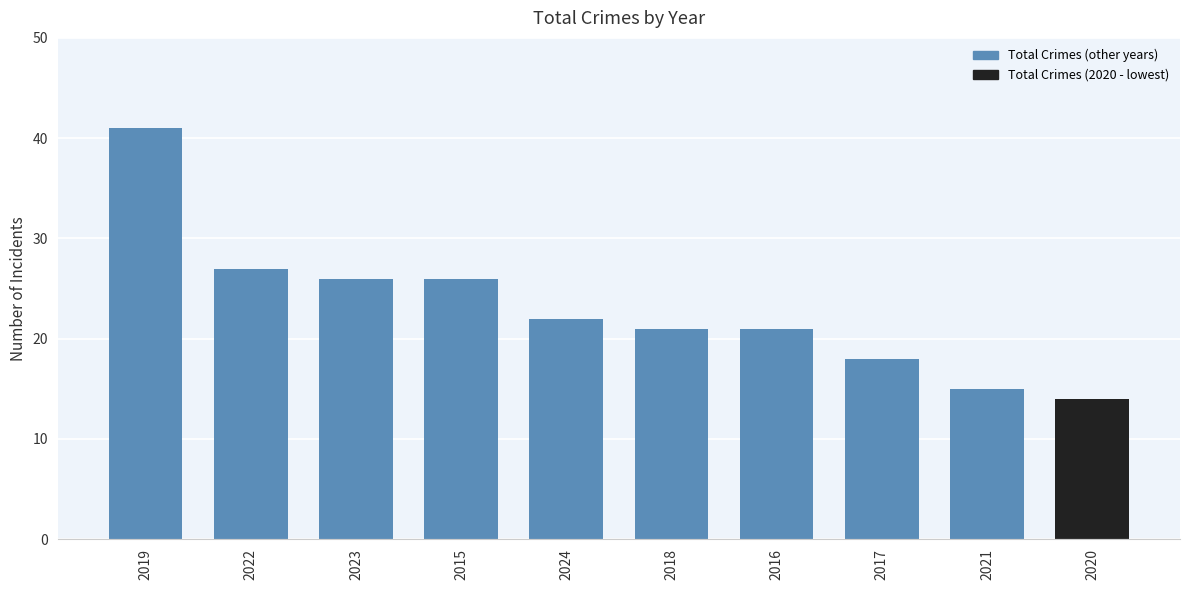

The chart shows a value of 17 at 2015. True or false?

False